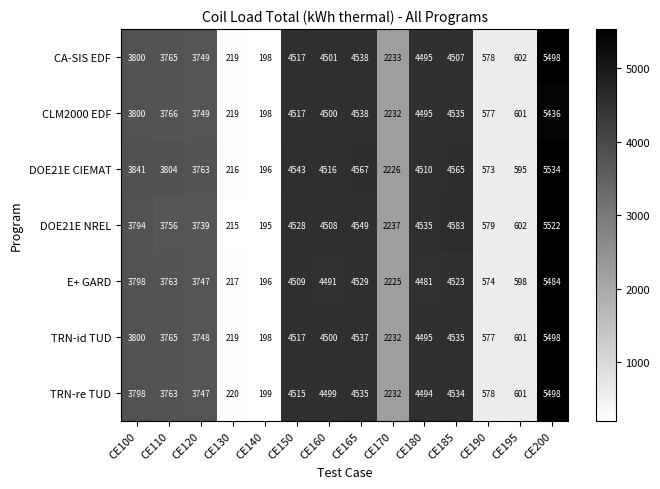

The value of E+ GARD at CE170 is 2225. True or false?

True